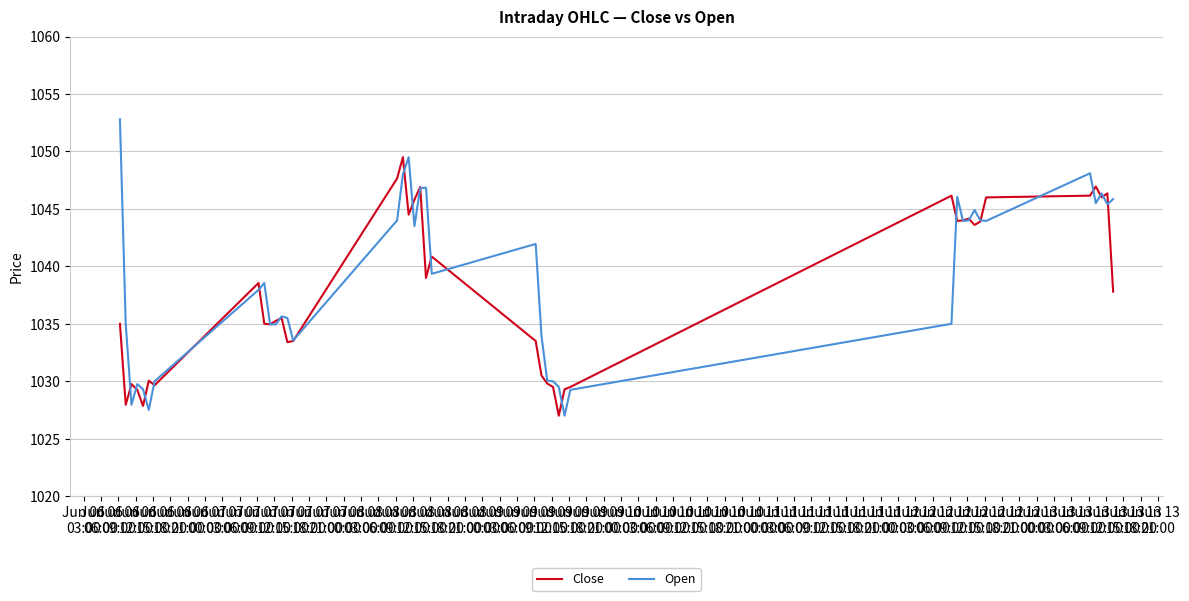

Which series has the largest range (max minus min)?

Open